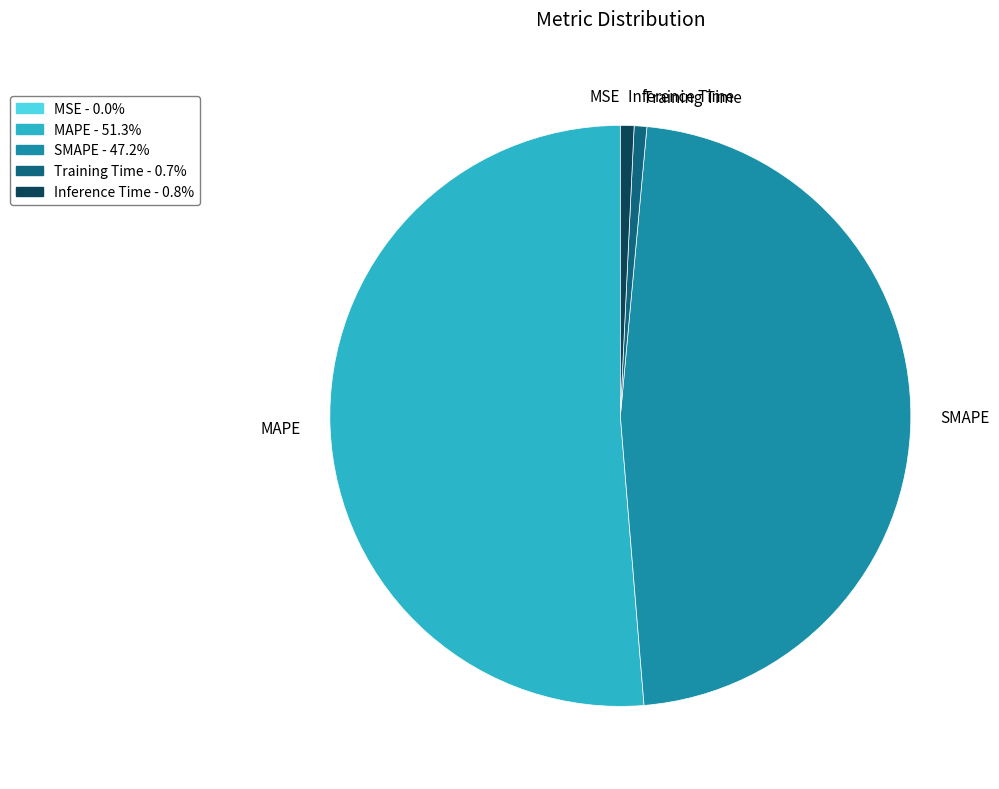

The SMAPE slice represents 47% of the pie. True or false?

True